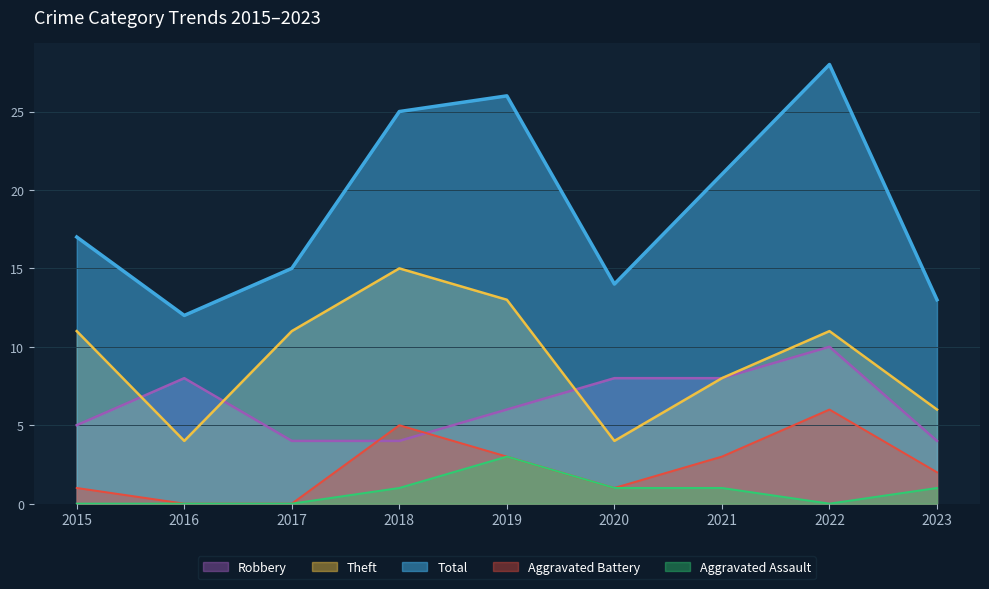

What is the highest value of the Aggravated Battery series?

6